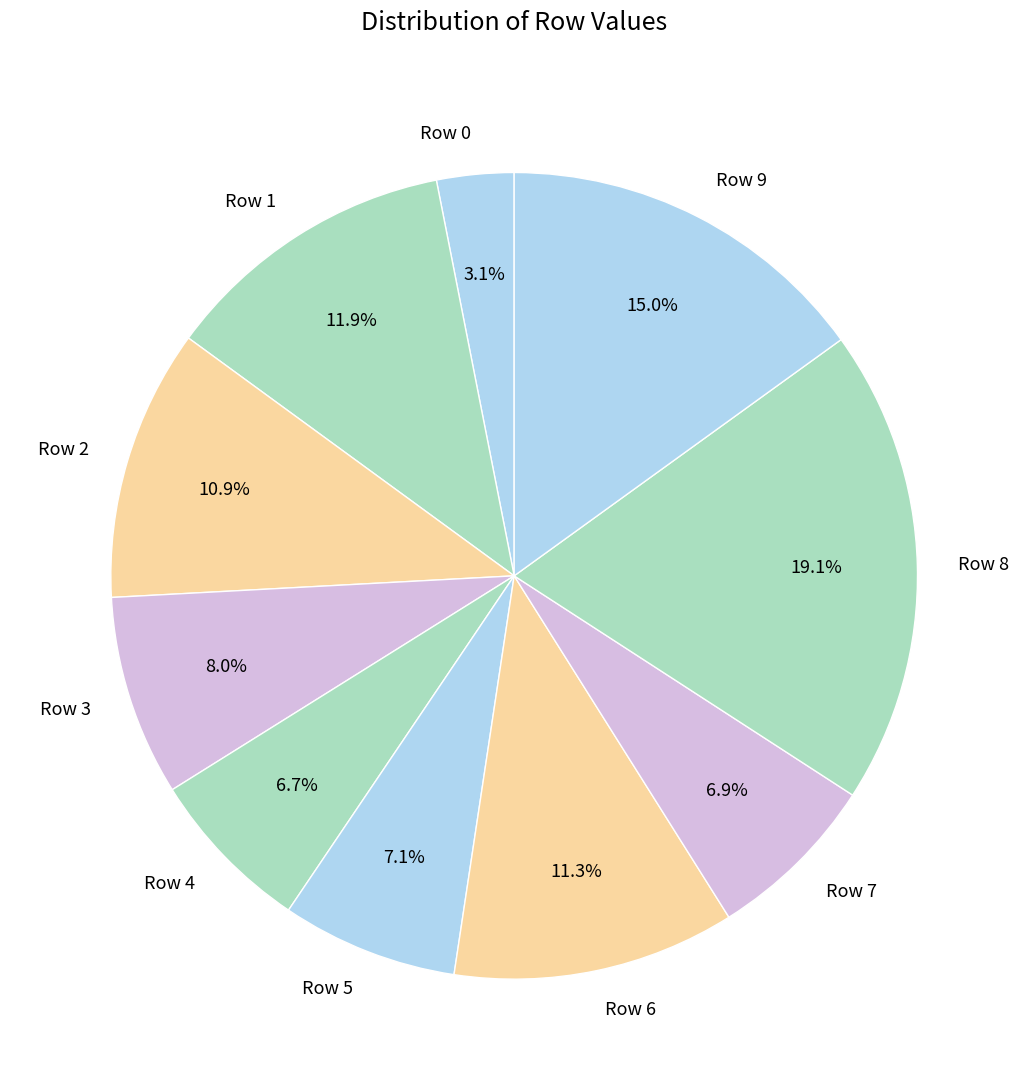

Is the sum of Row 5 and Row 4 greater than half?

No